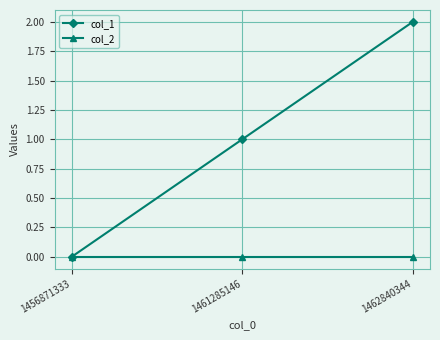

How many series are shown in this chart?

2